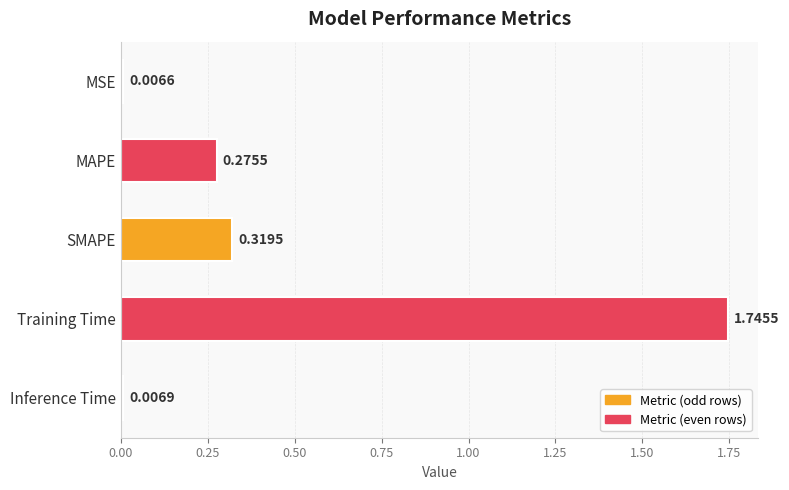

Rank the categories by value from highest to lowest.

Training Time, SMAPE, MAPE, Inference Time, MSE